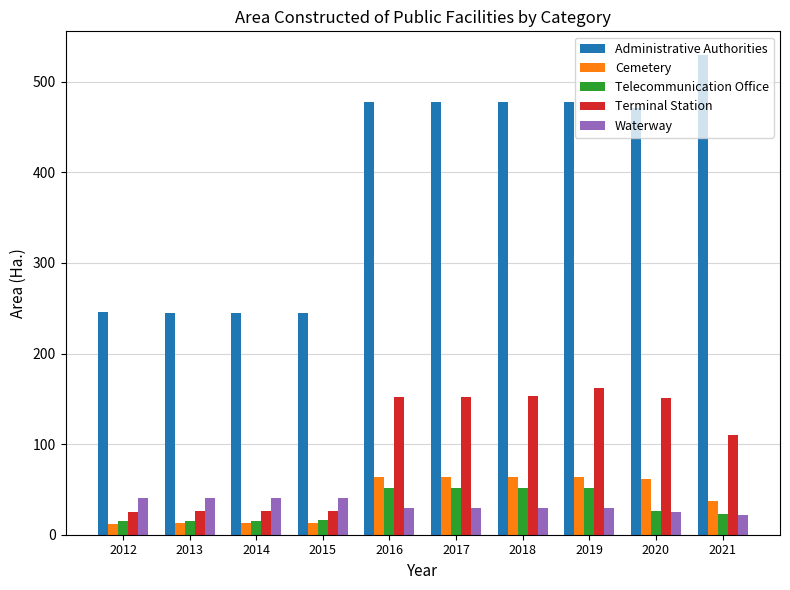

What is the difference between the maximum and minimum values in the Administrative Authorities series?

284.0